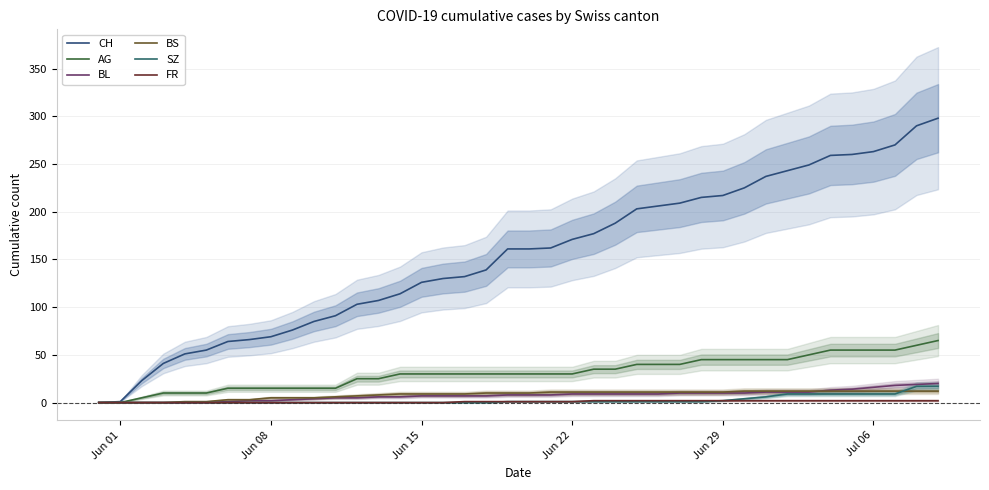

How many values in the AG series are below 30?

14